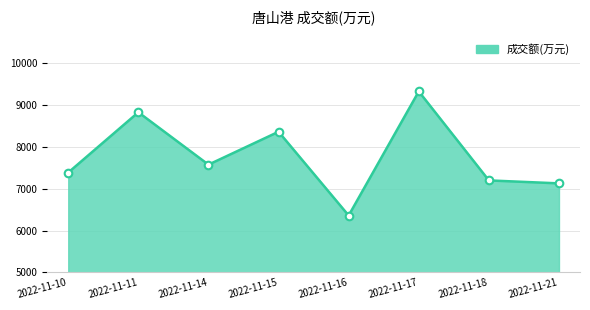

What is the ratio of the value at 2022-11-15 to the value at 2022-11-18?

1.2